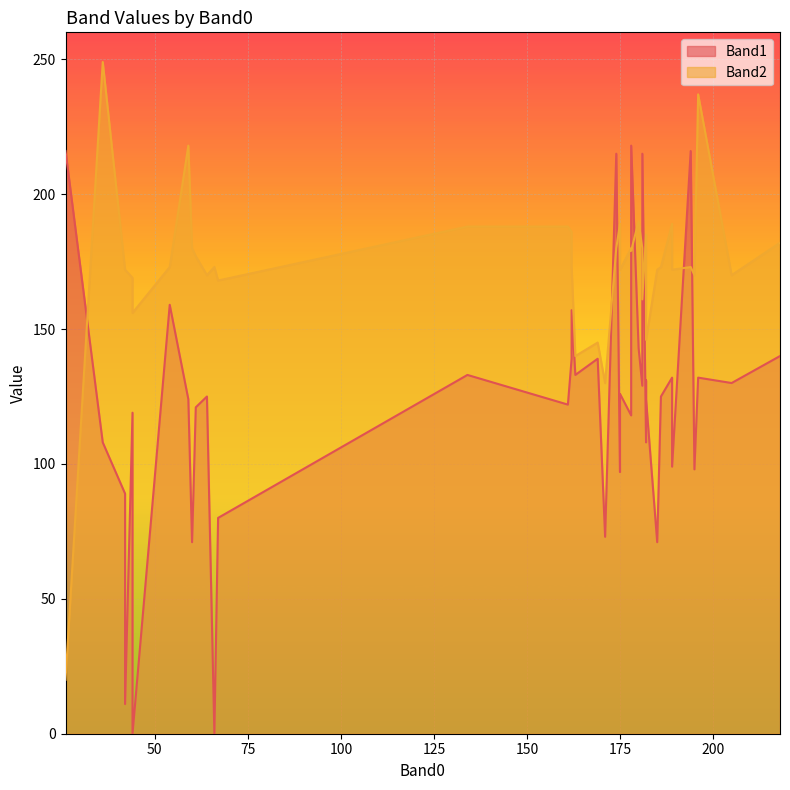

True or false: Band1 and Band2 cross at least once.

True